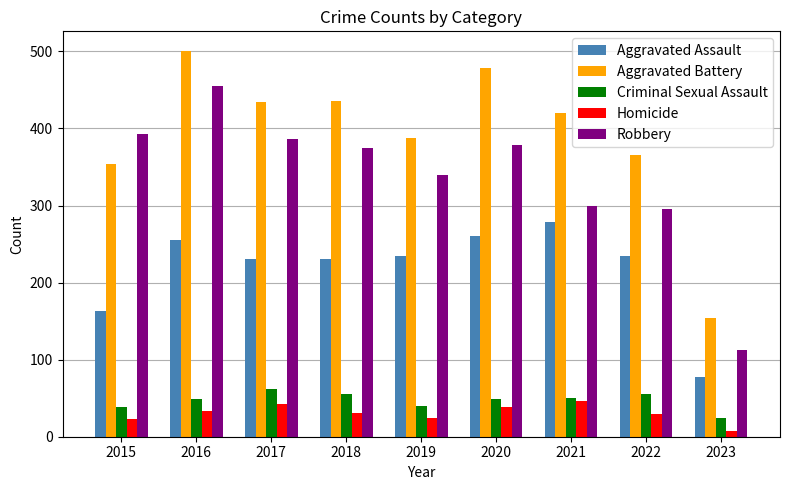

How many bars are there in each group?

5